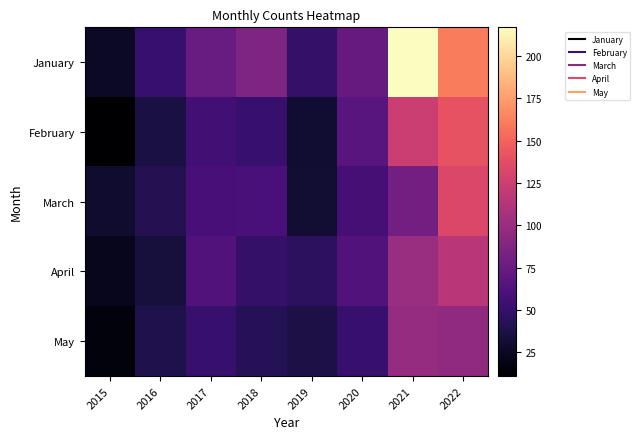

Reading left to right, what are all the values shown in this chart?

January: 2015=26	2016=51	2017=75	2018=86	2019=49	2020=74	2021=217	2022=161
February: 2015=11	2016=36	2017=56	2018=51	2019=30	2020=67	2021=125	2022=141
March: 2015=29	2016=41	2017=58	2018=60	2019=31	2020=57	2021=81	2022=133
April: 2015=23	2016=34	2017=64	2018=49	2019=45	2020=64	2021=100	2022=116
May: 2015=16	2016=39	2017=51	2018=42	2019=37	2020=51	2021=98	2022=95